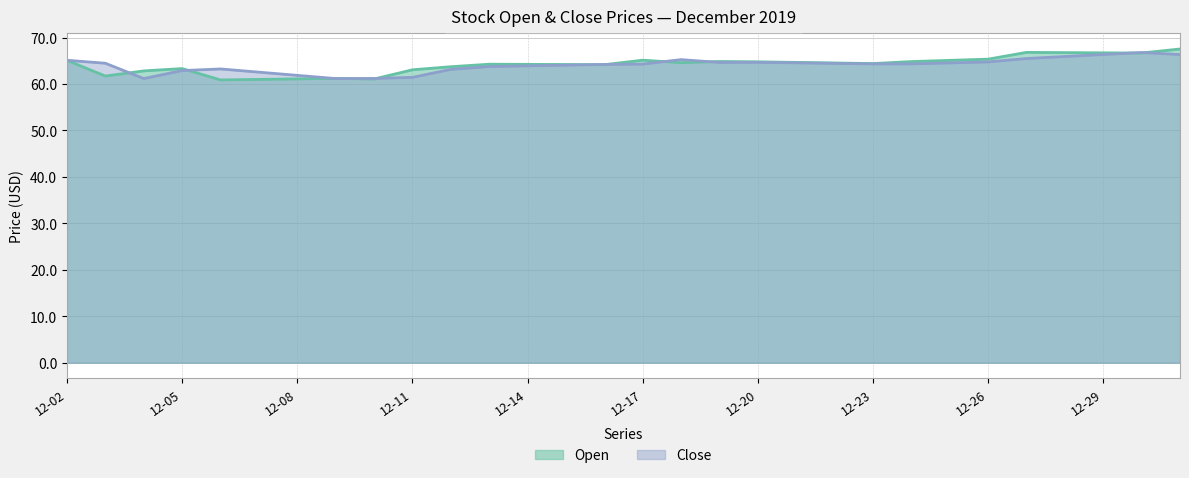

How many values in the Close series are below 64?

11